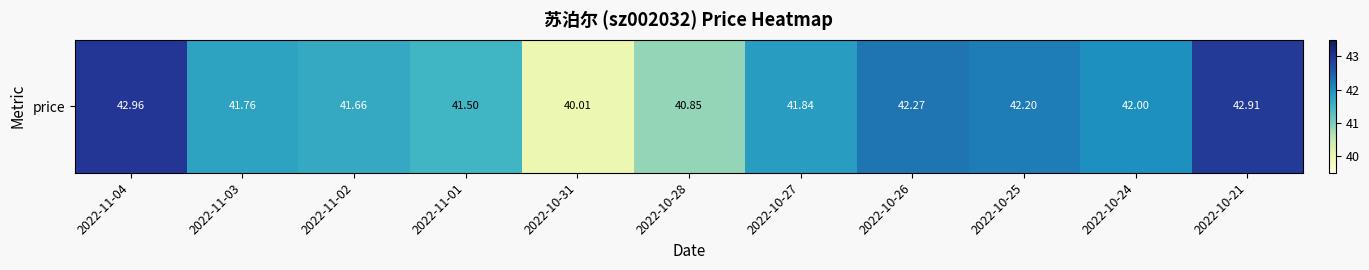

At which label does the data first exceed 41?

2022-11-04